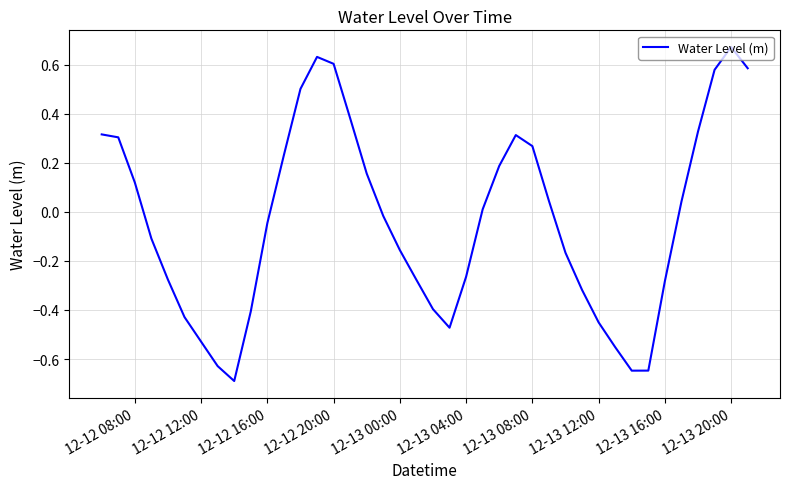

How many interior local valleys (lower than both neighbors) does the data have?

3